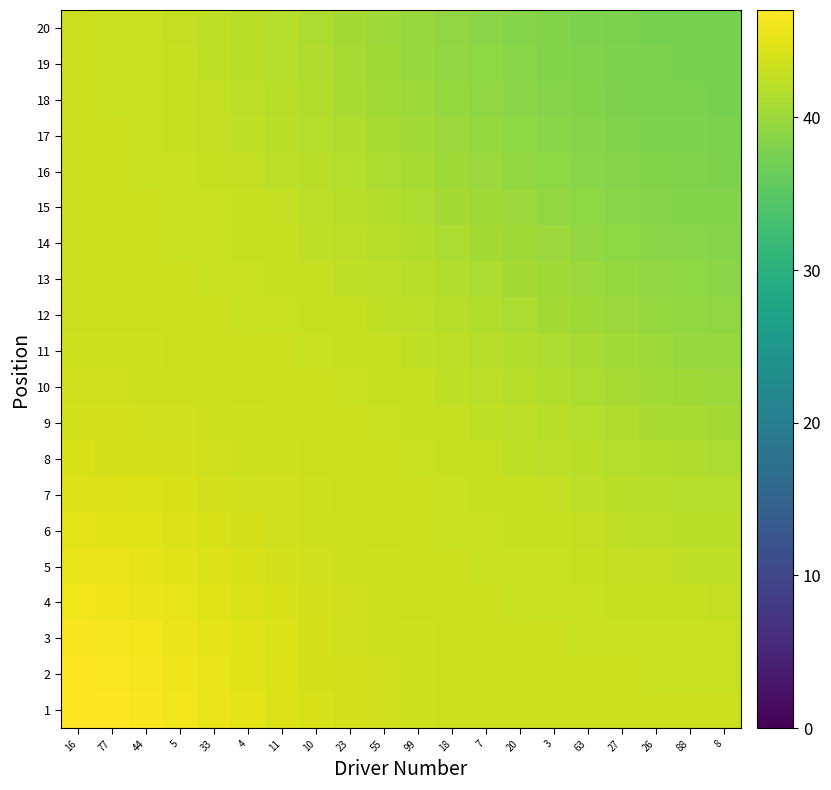

Which series changed the most between 16 and 63?

20